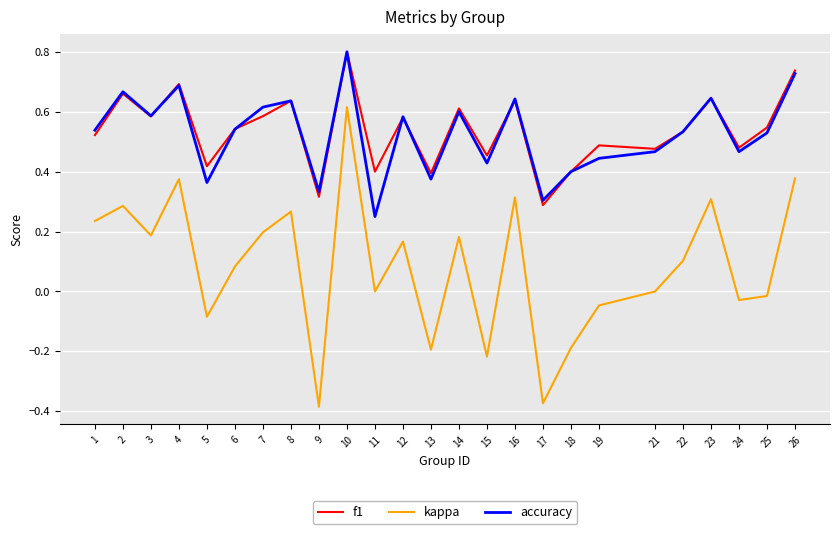

The value of kappa at 19 is -0.1. True or false?

False